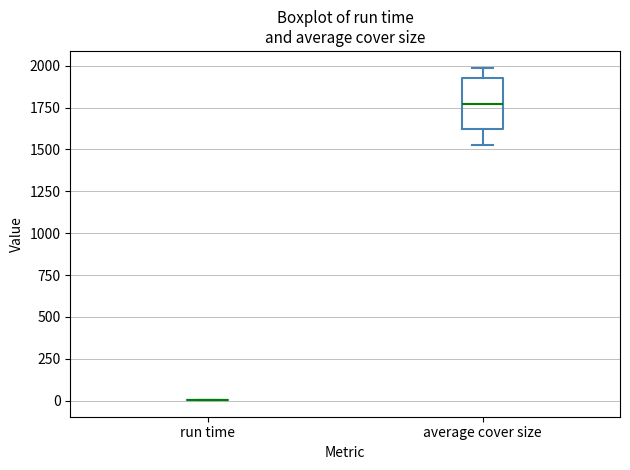

Reading left to right, transcribe this box plot: for each box, give where its median line is, the range the box spans, and where its two whiskers end, as read against the y-axis. The values are not printed on the chart, so give them approximately, as read against the axis.

run time: box collapsed to a line at 0, whiskers 0 to 0
average cover size: median 1750, box 1600 to 1950, whiskers 1550 to 2000